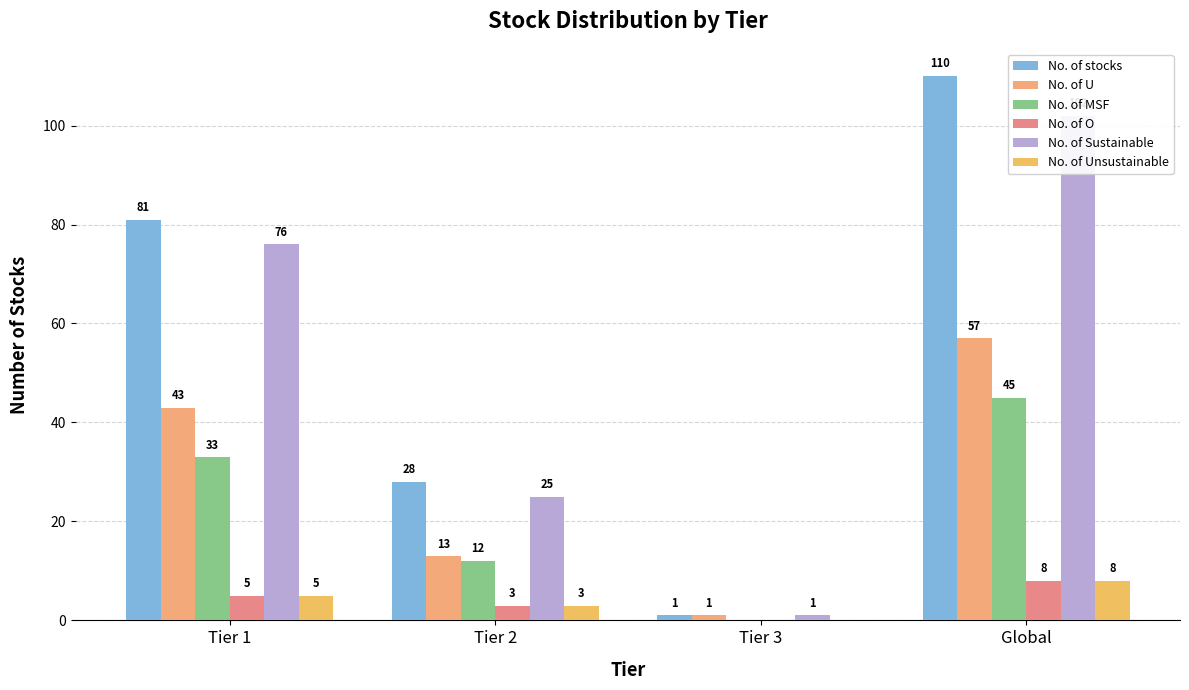

Does the chart contain any negative values?

No